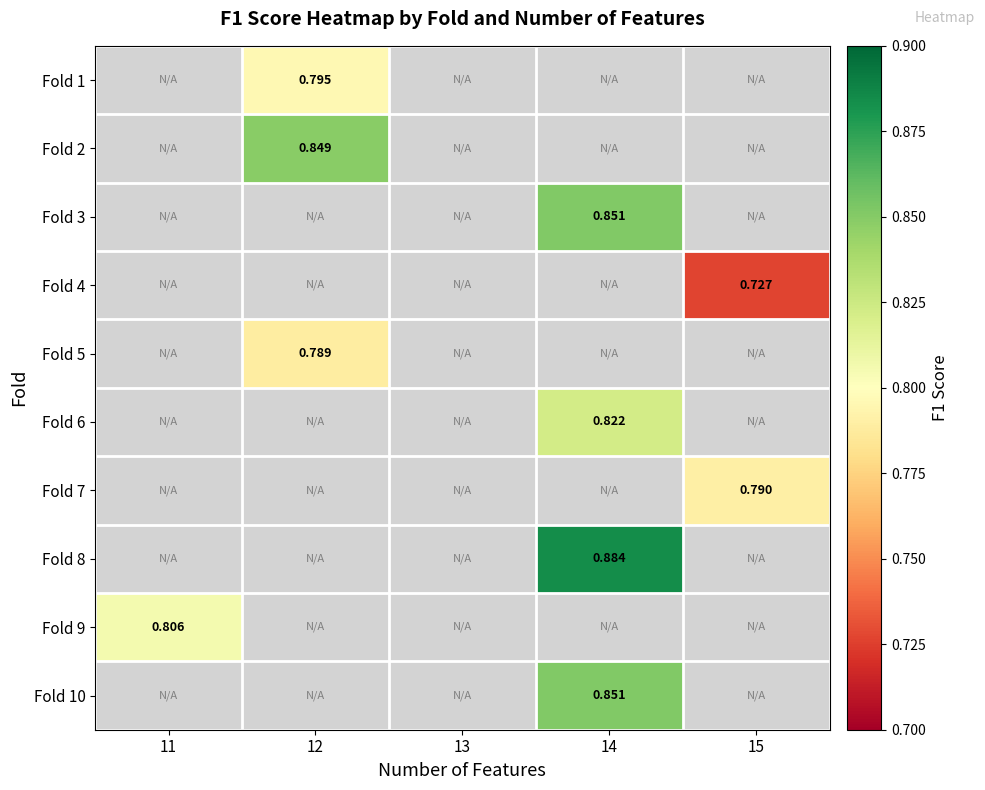

Is the value of Fold 5 at 12 greater than the value of Fold 2 at 12?

No